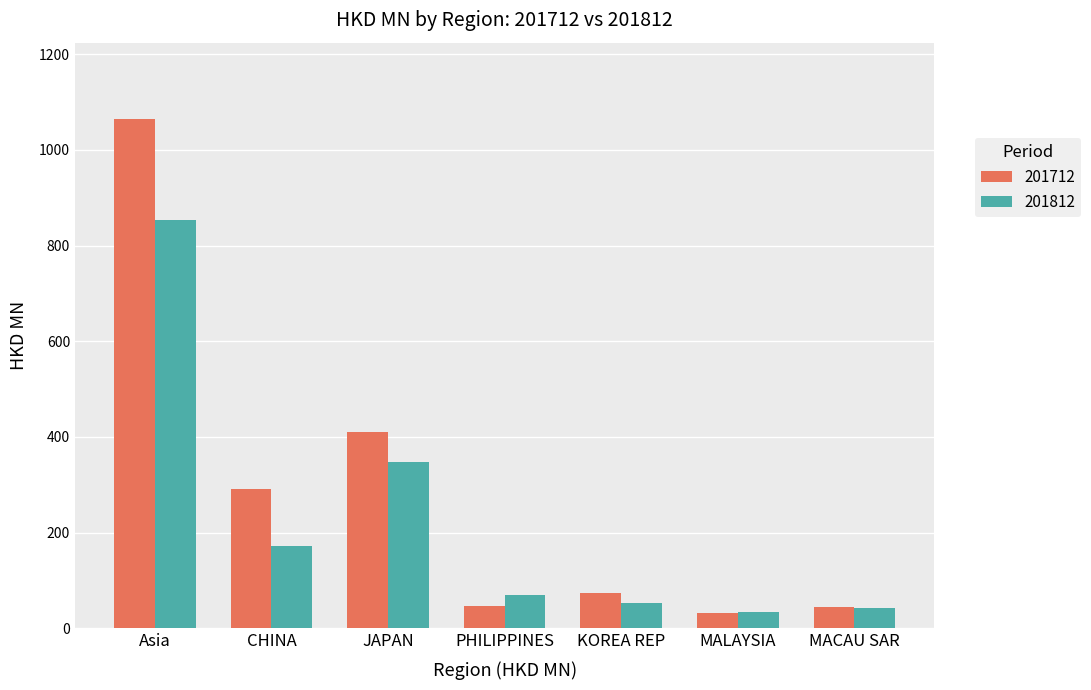

The 201712 series shows 135.0 at JAPAN. True or false?

False